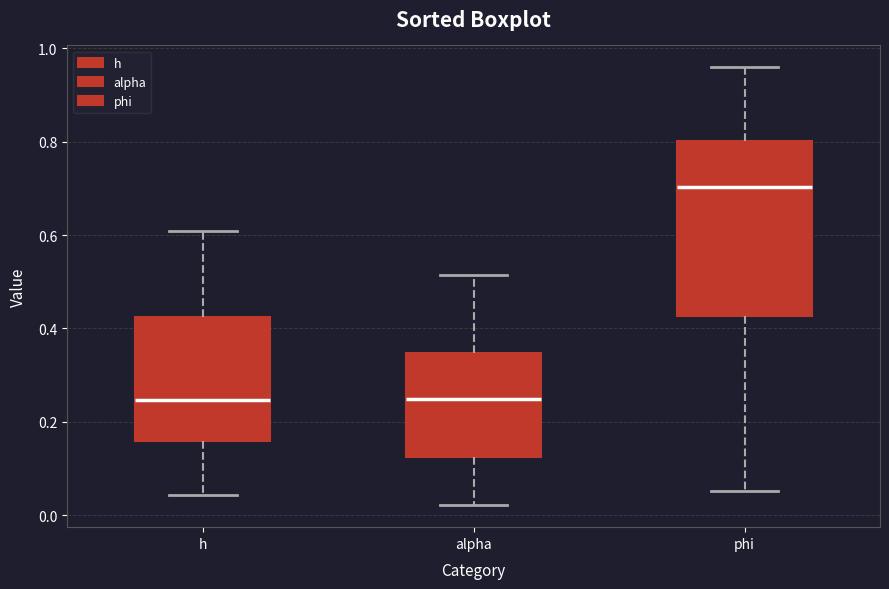

Reading left to right, read every box against the y-axis: the position of its median line, the range the box covers, and the ends of its whiskers. The values are not printed on the chart, so give them approximately, as read against the axis.

h: median 0.24, box 0.16 to 0.42, whiskers 0.04 to 0.60
alpha: median 0.24, box 0.12 to 0.34, whiskers 0.02 to 0.52
phi: median 0.70, box 0.42 to 0.80, whiskers 0.06 to 0.96